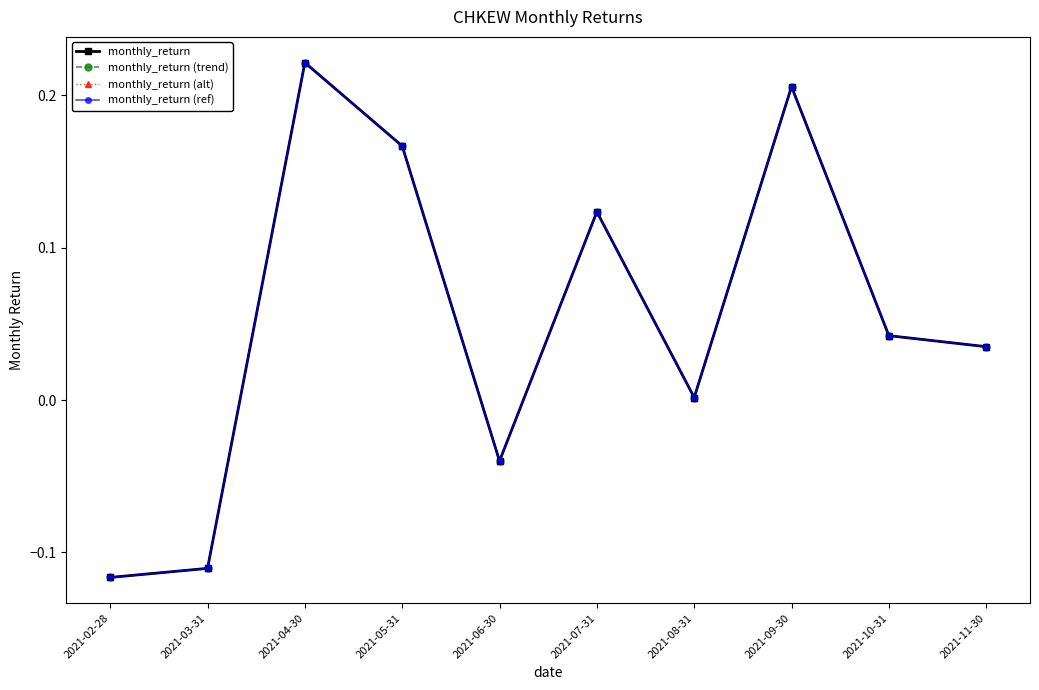

Does the chart have visible grid lines?

No